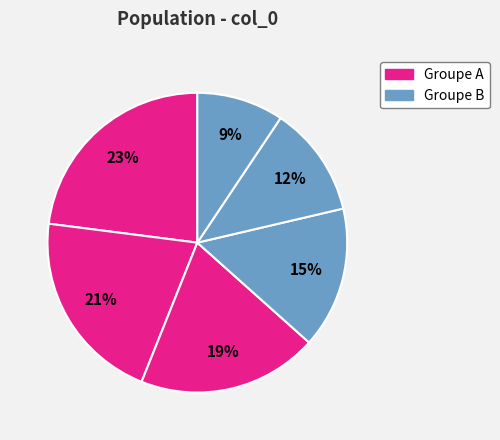

How many slices are in this pie chart?

6